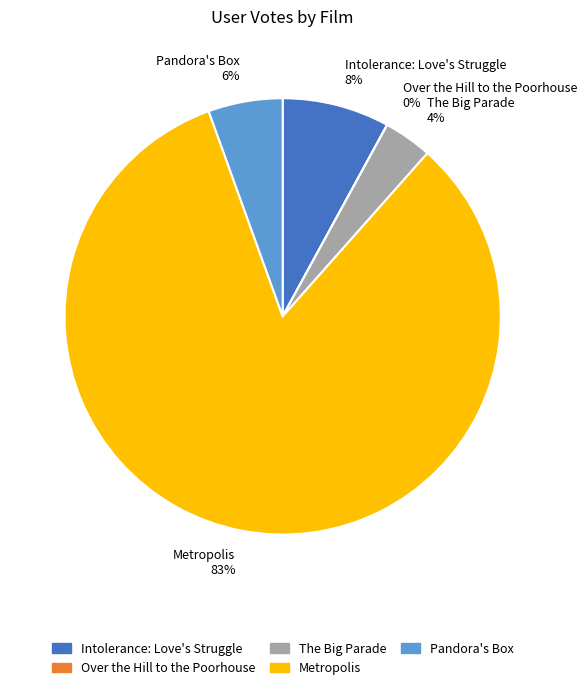

Combined, do Pandora's Box 6% and Intolerance: Love's Struggle 8% account for over 50%?

No